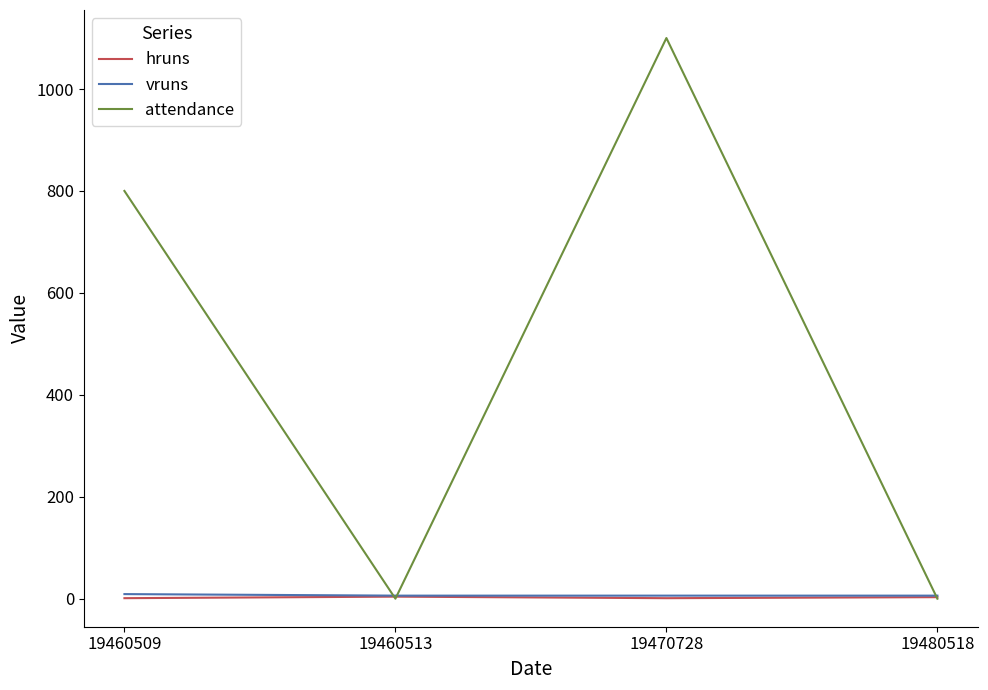

Which series has the largest range (max minus min)?

attendance